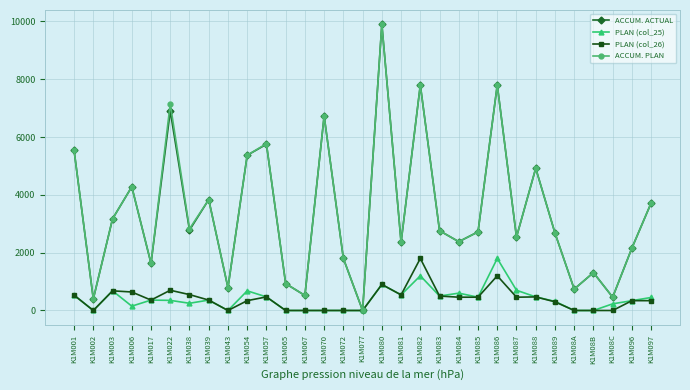

Between K1M002 and K1M057, which series saw the biggest shift?

ACCUM. PLAN